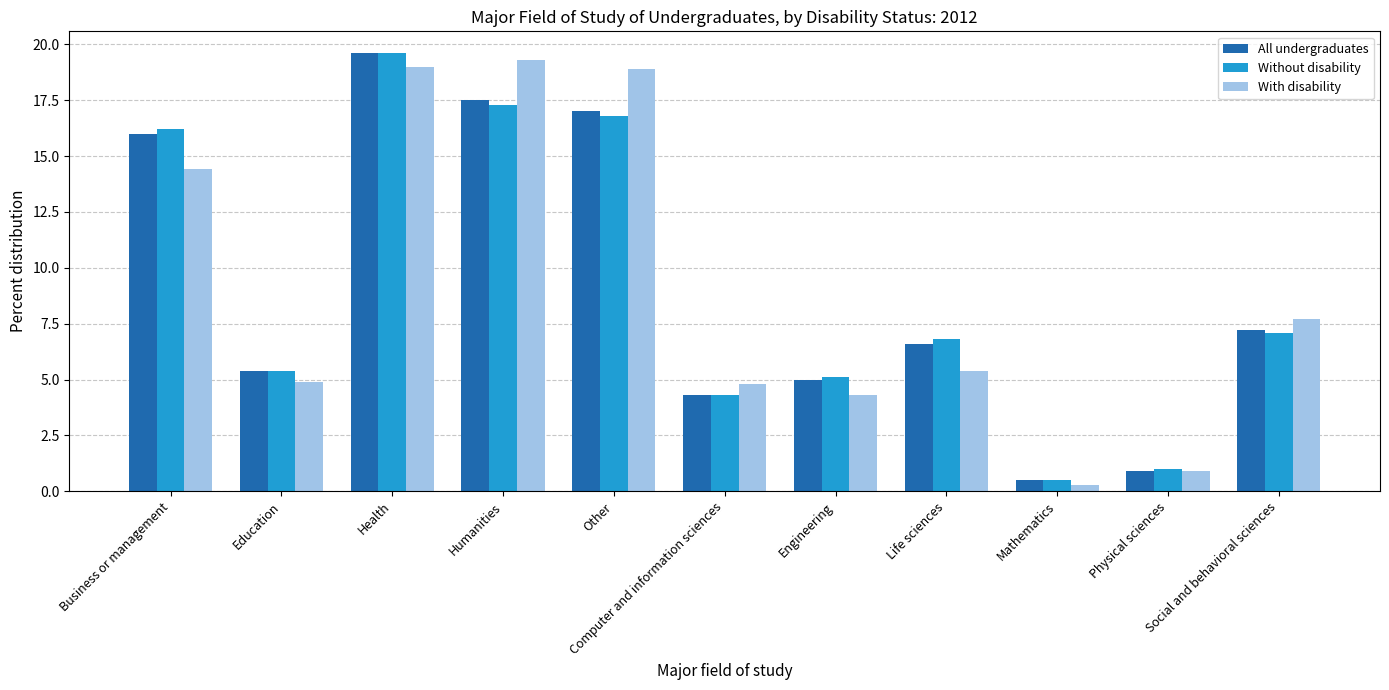

Reading left to right, list all the values displayed in this chart.

All undergraduates: Business or management=16.0	Education=5.4	Health=19.6	Humanities=17.5	Other=17.0	Computer and information sciences=4.3	Engineering=5.0	Life sciences=6.6	Mathematics=0.5	Physical sciences=0.9	Social and behavioral sciences=7.2
Without disability: Business or management=16.2	Education=5.4	Health=19.6	Humanities=17.3	Other=16.8	Computer and information sciences=4.3	Engineering=5.1	Life sciences=6.8	Mathematics=0.5	Physical sciences=1.0	Social and behavioral sciences=7.1
With disability: Business or management=14.4	Education=4.9	Health=19.0	Humanities=19.3	Other=18.9	Computer and information sciences=4.8	Engineering=4.3	Life sciences=5.4	Mathematics=0.3	Physical sciences=0.9	Social and behavioral sciences=7.7